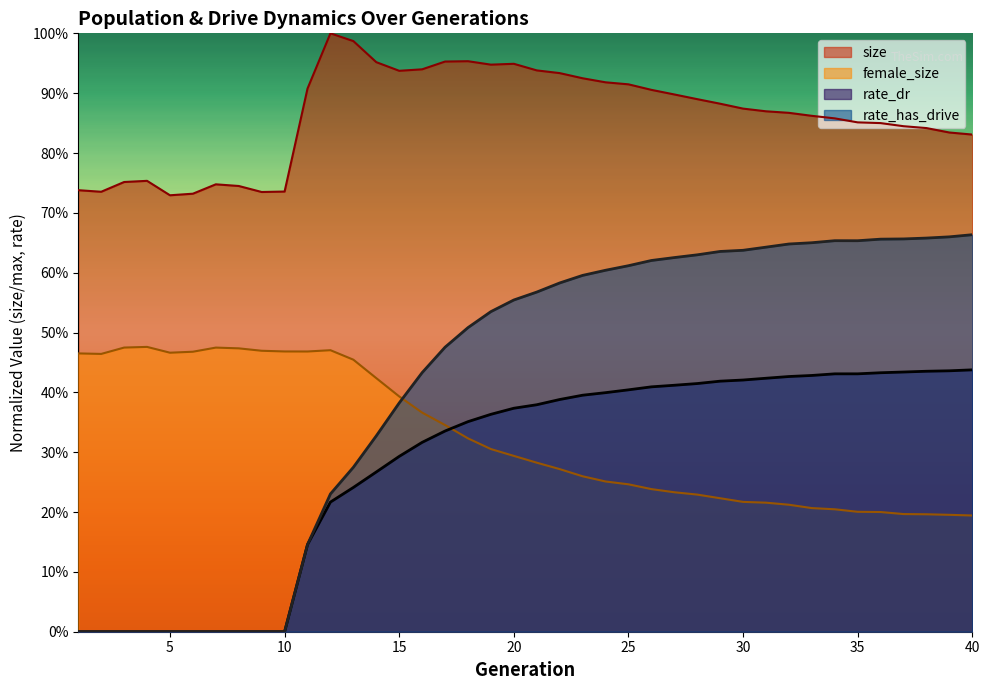

Reading left to right, what are all the values shown in this chart?

size: 1=0.7	2=0.7	3=0.8	4=0.8	5=0.7	6=0.7	7=0.7	8=0.7	9=0.7	10=0.7	11=0.9	12=1.0	13=1.0	14=1.0	15=0.9	16=0.9	17=1.0	18=1.0	19=0.9	20=0.9	21=0.9	22=0.9	23=0.9	24=0.9	25=0.9	26=0.9	27=0.9	28=0.9	29=0.9	30=0.9	31=0.9	32=0.9	33=0.9	34=0.9	35=0.9	36=0.8	37=0.8	38=0.8	39=0.8	40=0.8
female_size: 1=0.5	2=0.5	3=0.5	4=0.5	5=0.5	6=0.5	7=0.5	8=0.5	9=0.5	10=0.5	11=0.5	12=0.5	13=0.5	14=0.4	15=0.4	16=0.4	17=0.3	18=0.3	19=0.3	20=0.3	21=0.3	22=0.3	23=0.3	24=0.3	25=0.2	26=0.2	27=0.2	28=0.2	29=0.2	30=0.2	31=0.2	32=0.2	33=0.2	34=0.2	35=0.2	36=0.2	37=0.2	38=0.2	39=0.2	40=0.2
rate_dr: 1=0.0	2=0.0	3=0.0	4=0.0	5=0.0	6=0.0	7=0.0	8=0.0	9=0.0	10=0.0	11=0.1	12=0.2	13=0.2	14=0.3	15=0.3	16=0.3	17=0.3	18=0.4	19=0.4	20=0.4	21=0.4	22=0.4	23=0.4	24=0.4	25=0.4	26=0.4	27=0.4	28=0.4	29=0.4	30=0.4	31=0.4	32=0.4	33=0.4	34=0.4	35=0.4	36=0.4	37=0.4	38=0.4	39=0.4	40=0.4
rate_has_drive: 1=0.0	2=0.0	3=0.0	4=0.0	5=0.0	6=0.0	7=0.0	8=0.0	9=0.0	10=0.0	11=0.1	12=0.2	13=0.3	14=0.3	15=0.4	16=0.4	17=0.5	18=0.5	19=0.5	20=0.6	21=0.6	22=0.6	23=0.6	24=0.6	25=0.6	26=0.6	27=0.6	28=0.6	29=0.6	30=0.6	31=0.6	32=0.6	33=0.7	34=0.7	35=0.7	36=0.7	37=0.7	38=0.7	39=0.7	40=0.7